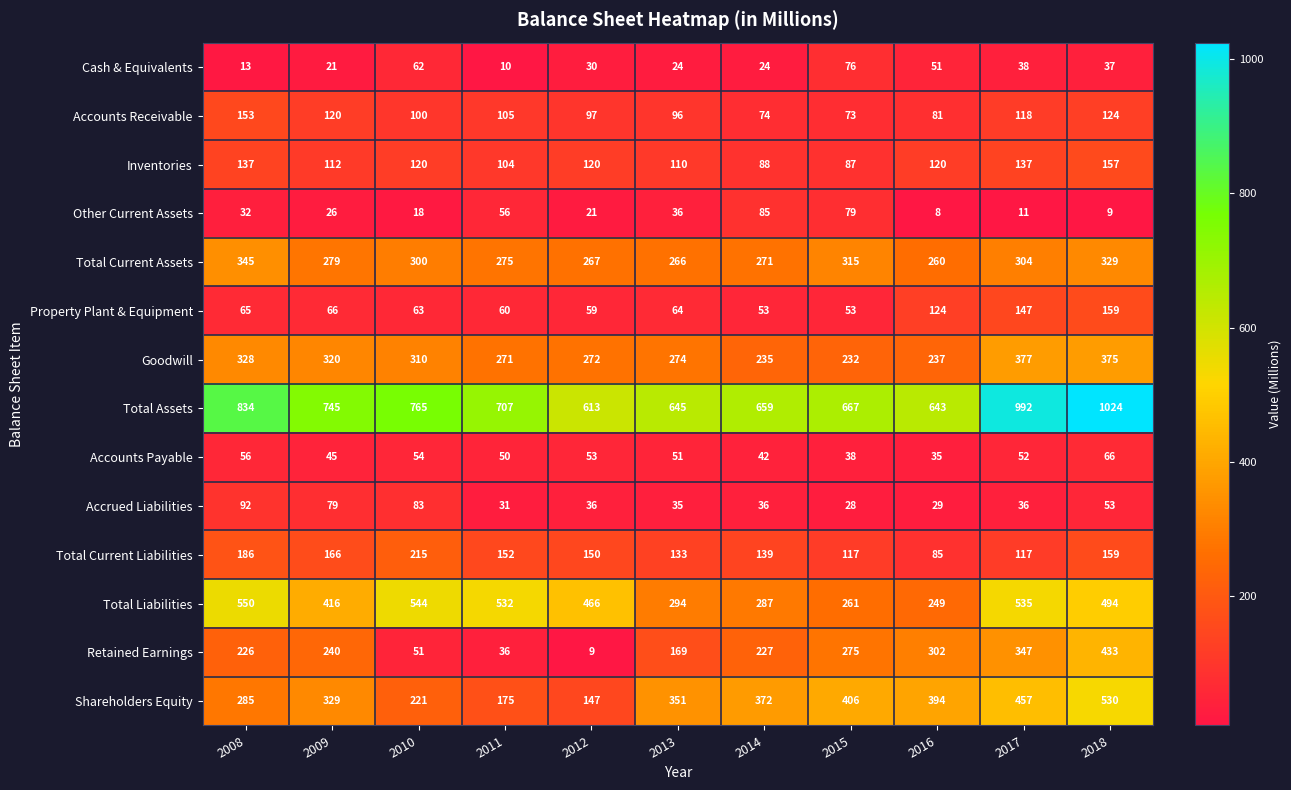

Which category has the lowest value across all series?

2016